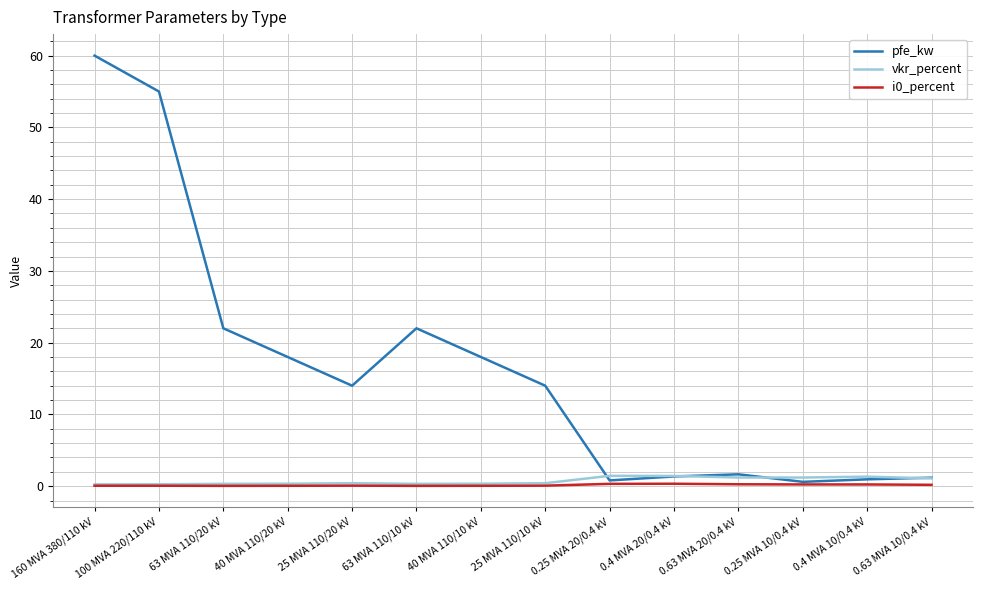

Where do pfe_kw and vkr_percent first cross each other?

25 MVA 110/10 kV and 0.25 MVA 20/0.4 kV